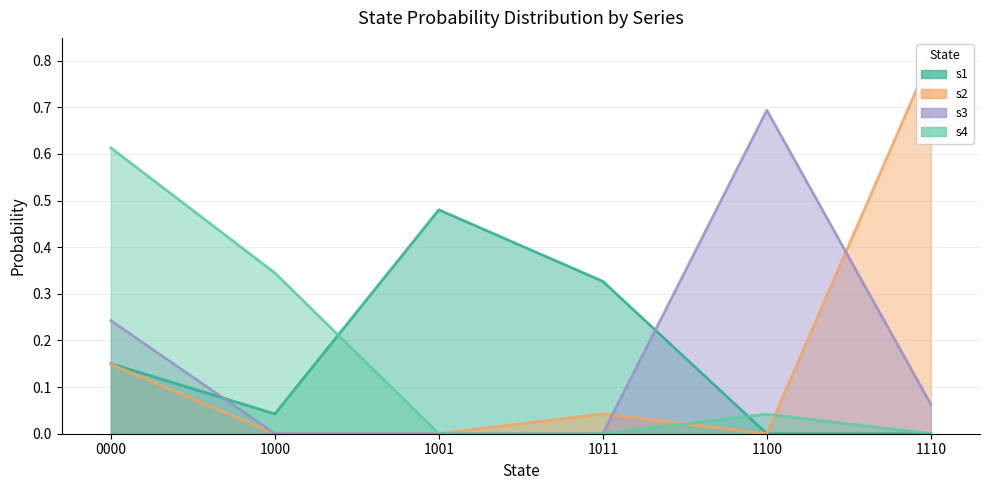

Reading left to right, extract all data points from this chart.

s1: 0.2	0.0	0.5	0.3	0.0	0.0
s2: 0.1	0.0	0.0	0.0	0.0	0.8
s3: 0.2	0.0	0.0	0.0	0.7	0.1
s4: 0.6	0.3	0.0	0.0	0.0	0.0